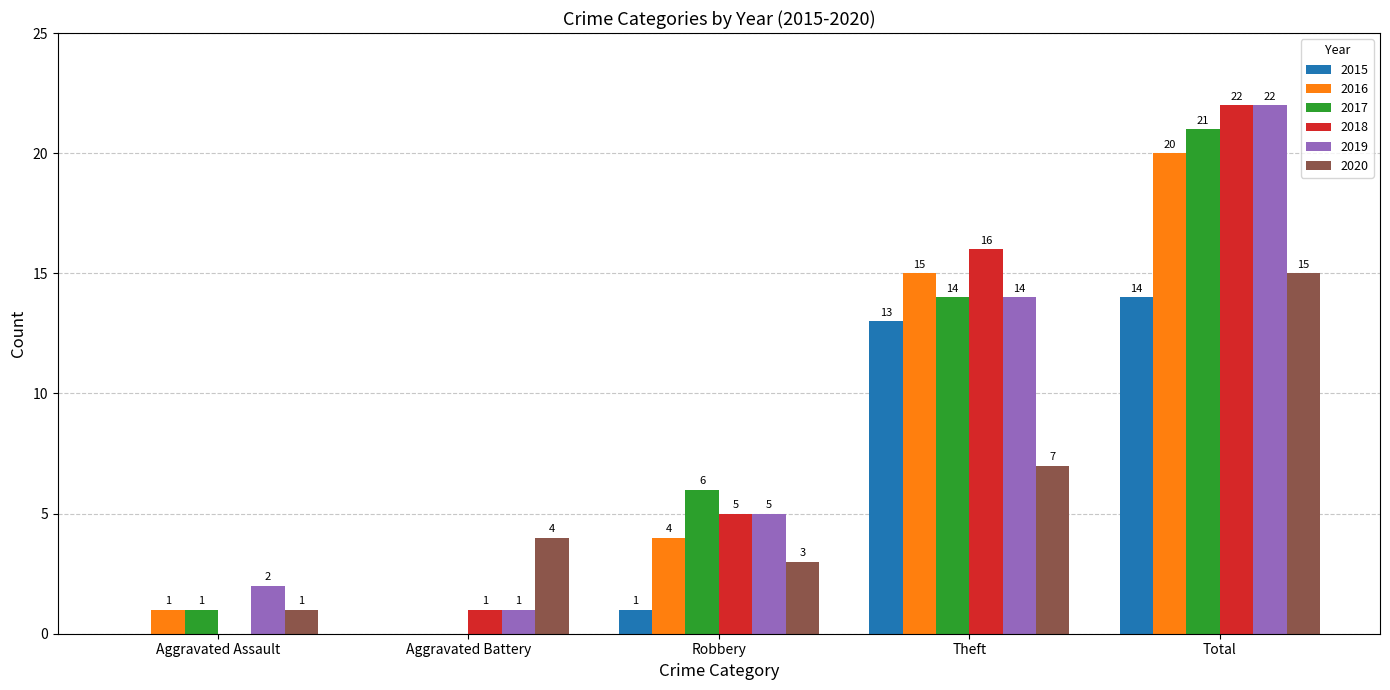

Reading left to right, transcribe all the data shown in this chart.

2015: Aggravated Assault=0	Aggravated Battery=0	Robbery=1	Theft=13	Total=14
2016: Aggravated Assault=1	Aggravated Battery=0	Robbery=4	Theft=15	Total=20
2017: Aggravated Assault=1	Aggravated Battery=0	Robbery=6	Theft=14	Total=21
2018: Aggravated Assault=0	Aggravated Battery=1	Robbery=5	Theft=16	Total=22
2019: Aggravated Assault=2	Aggravated Battery=1	Robbery=5	Theft=14	Total=22
2020: Aggravated Assault=1	Aggravated Battery=4	Robbery=3	Theft=7	Total=15